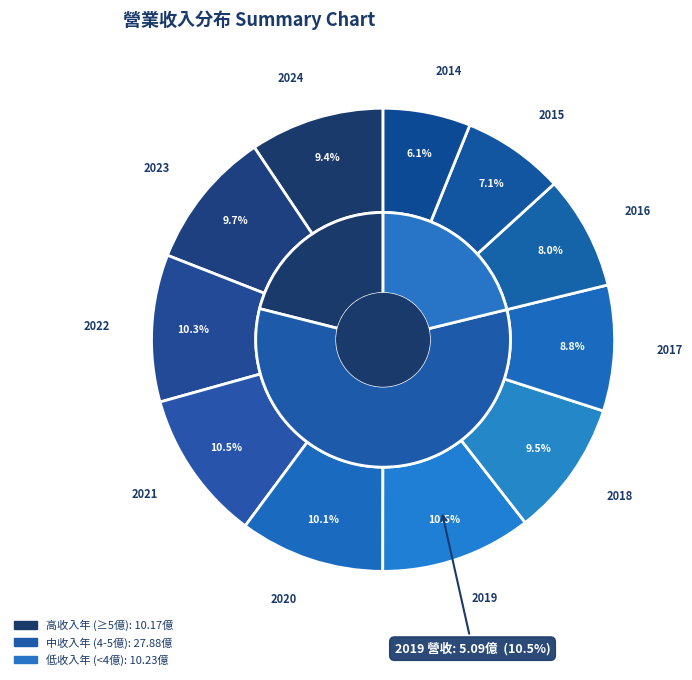

Which slice is the largest?

2019